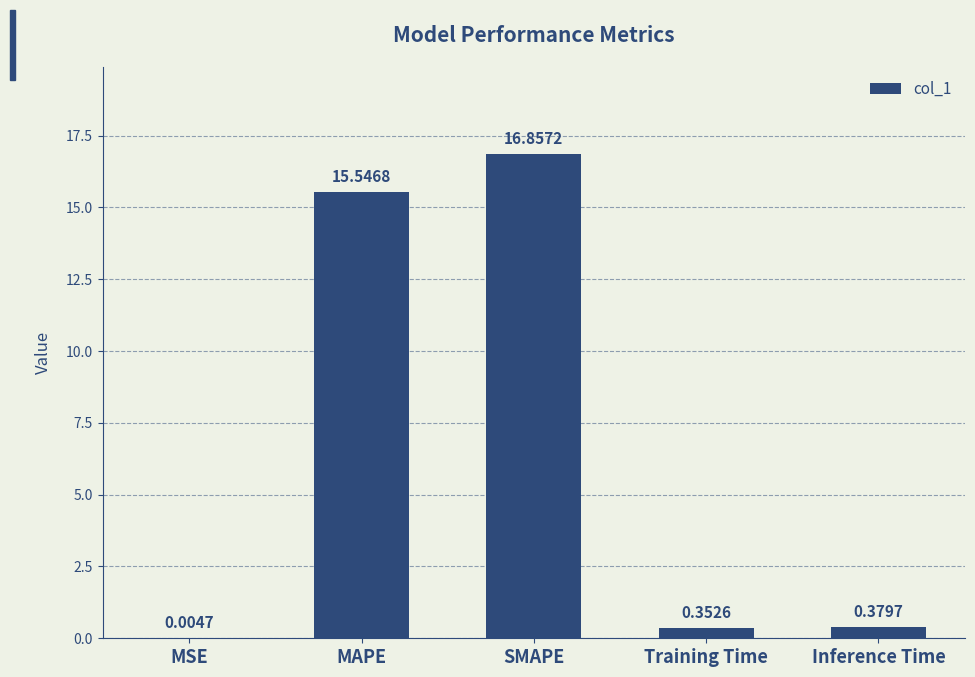

Which category has the highest value across all series?

SMAPE